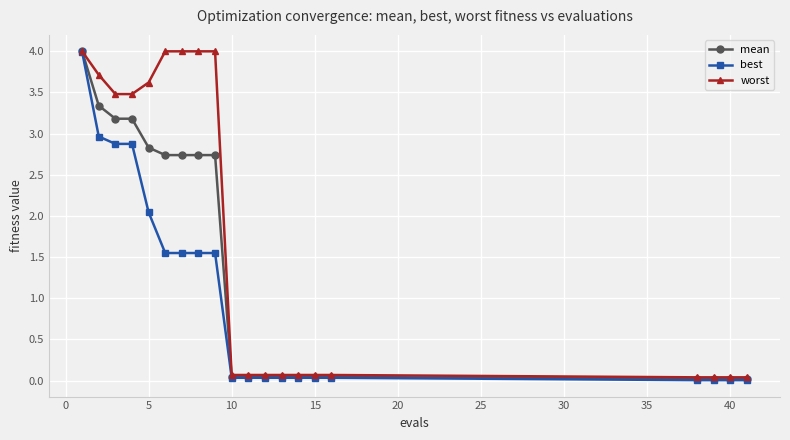

List the series in order of their overall mean, lowest first.

best, mean, worst